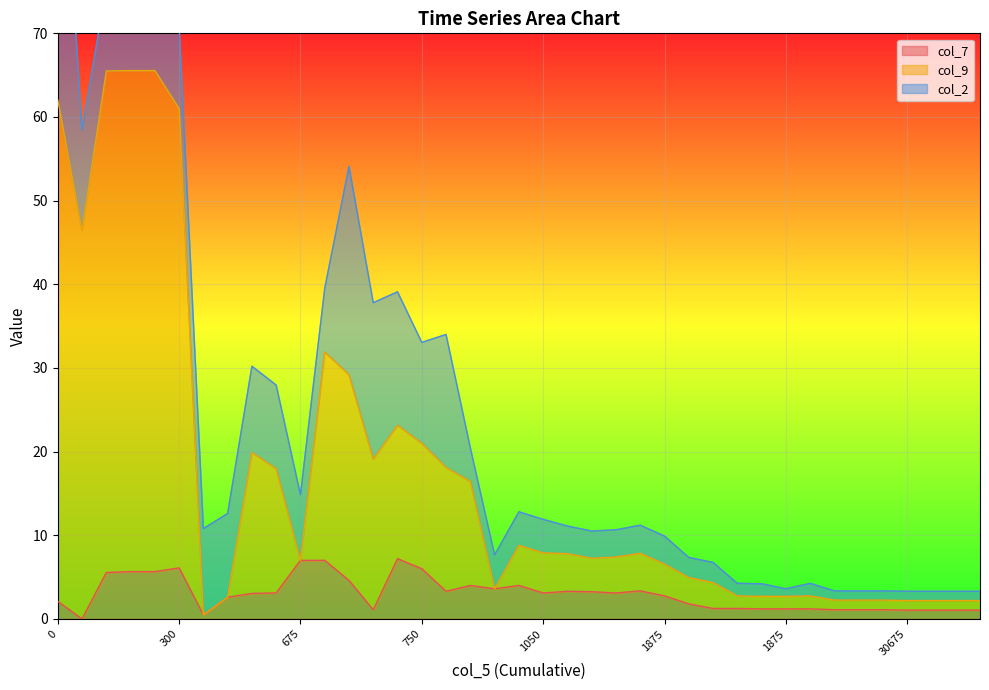

What is the sum of the col_7 values at 450 and 750?

10.6